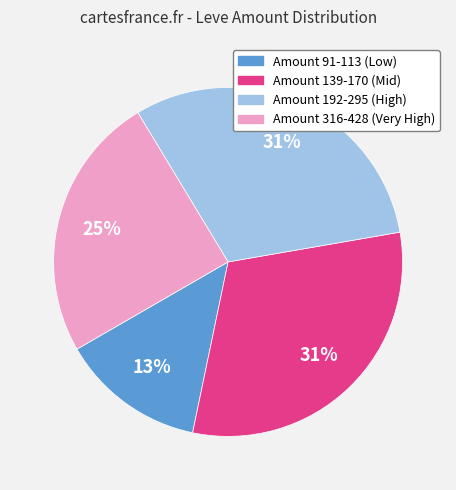

The Amount 91-113 (Low) slice represents 4% of the pie. True or false?

False